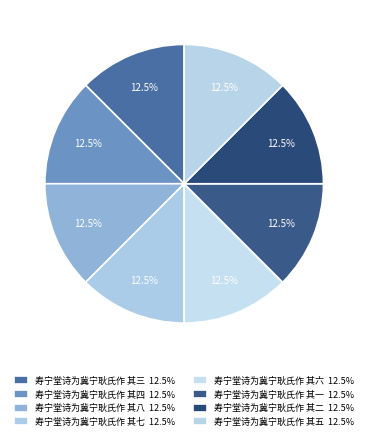

Count the number of slices in the pie.

8